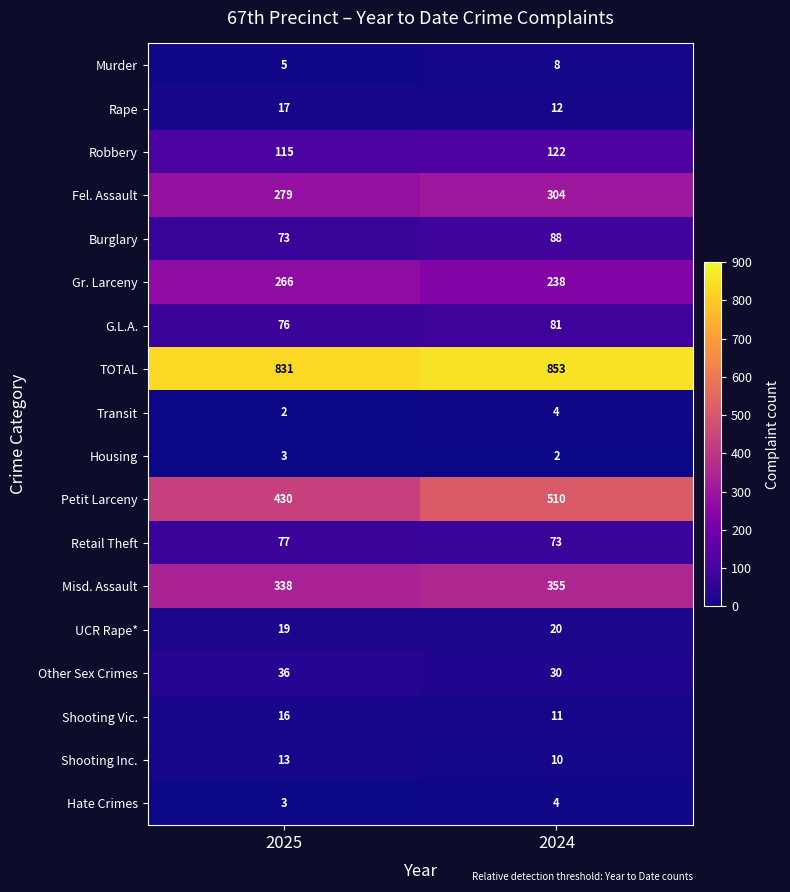

Which category has the lowest value in the Rape series?

2024